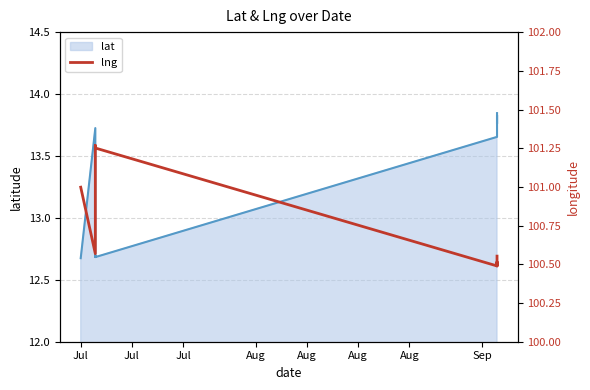

What is the total value across all series at Aug?

114.0